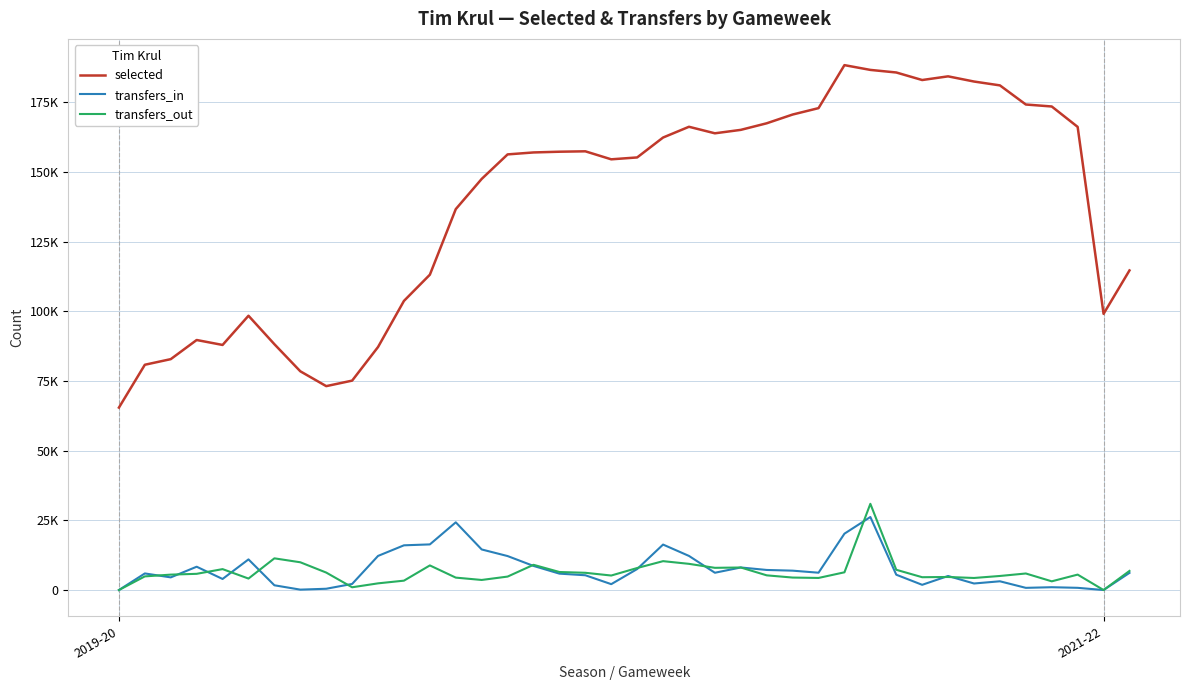

True or false: transfers_in and selected cross at least once.

False